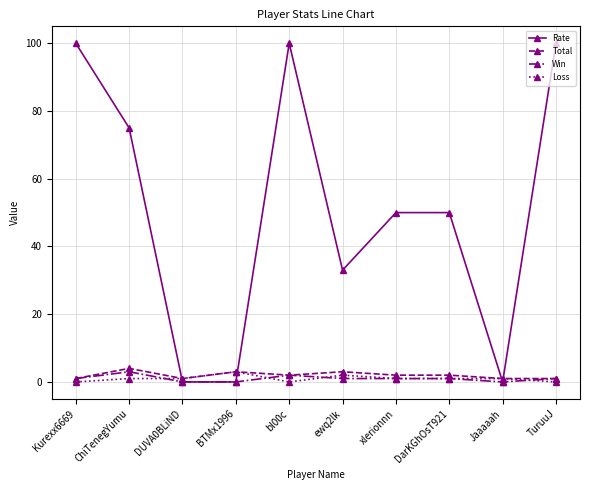

What is the label of the 7th point from the right?

BTMx1996